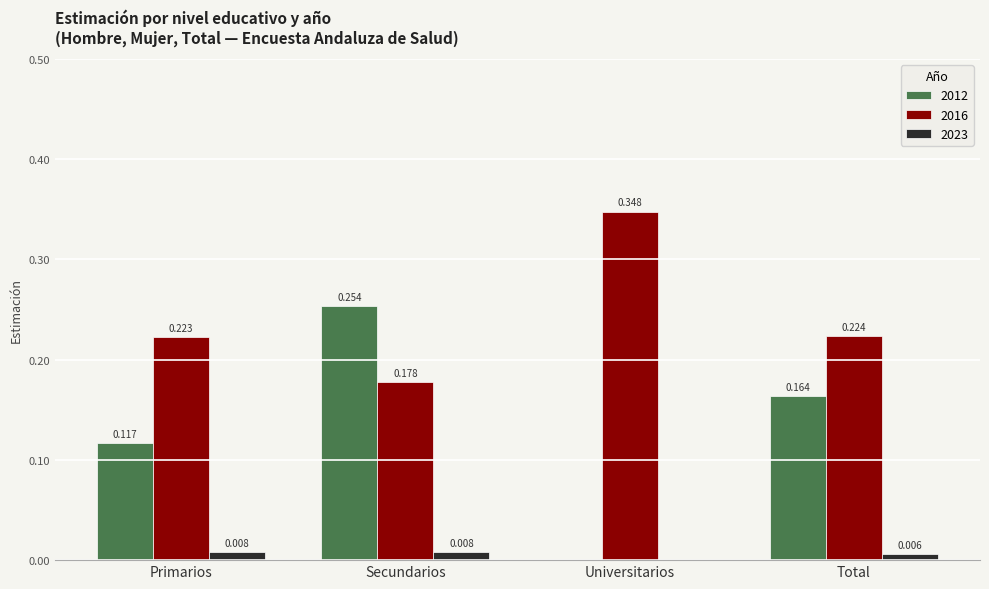

Which label corresponds to the largest value in the chart?

Universitarios